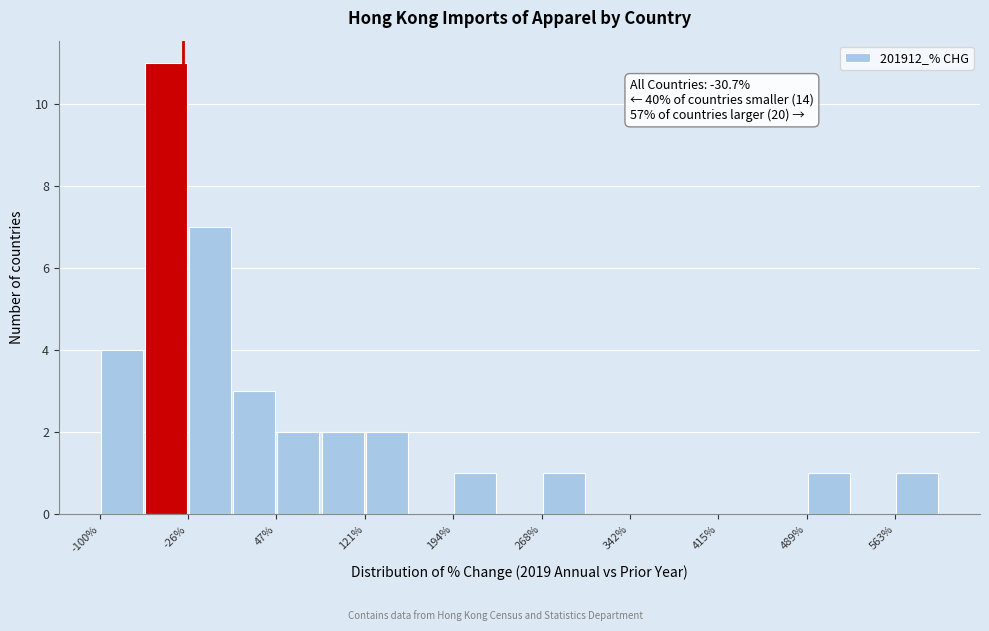

Read against the x-axis, roughly where is the centre of the tallest bar?

-40